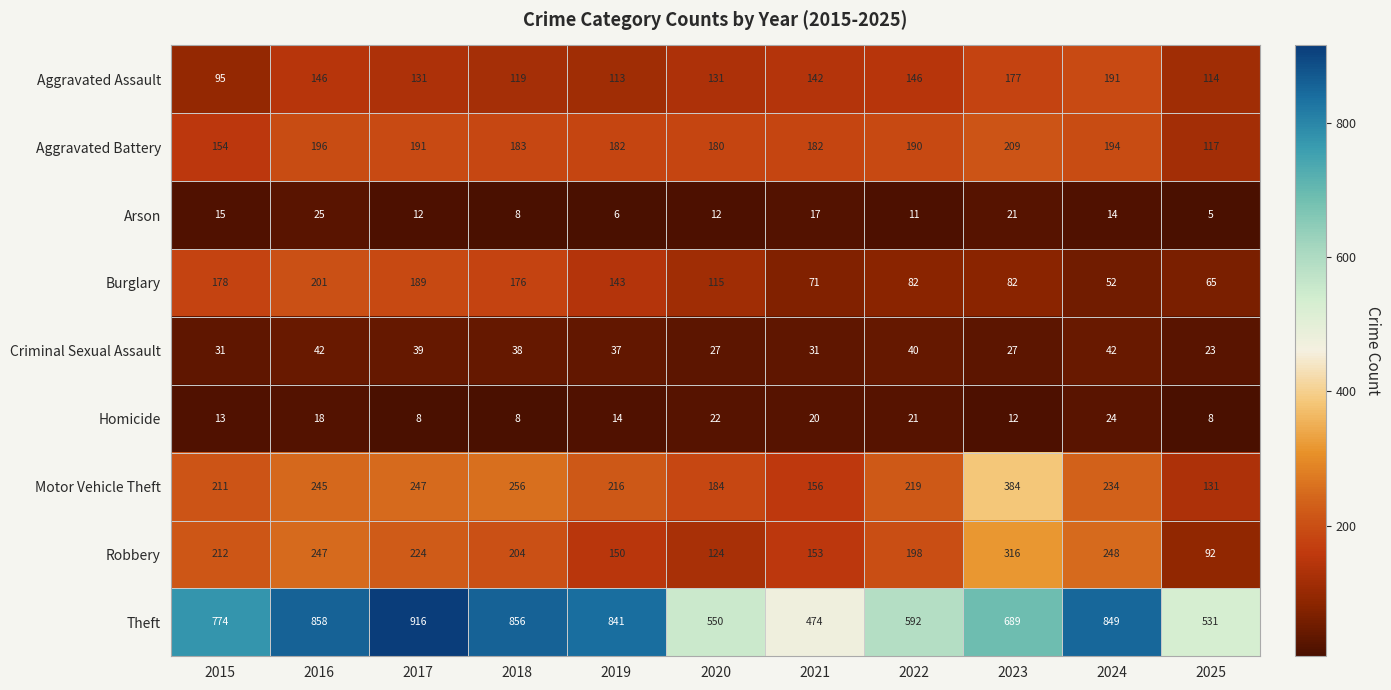

At how many categories does at least one series exceed 19?

11